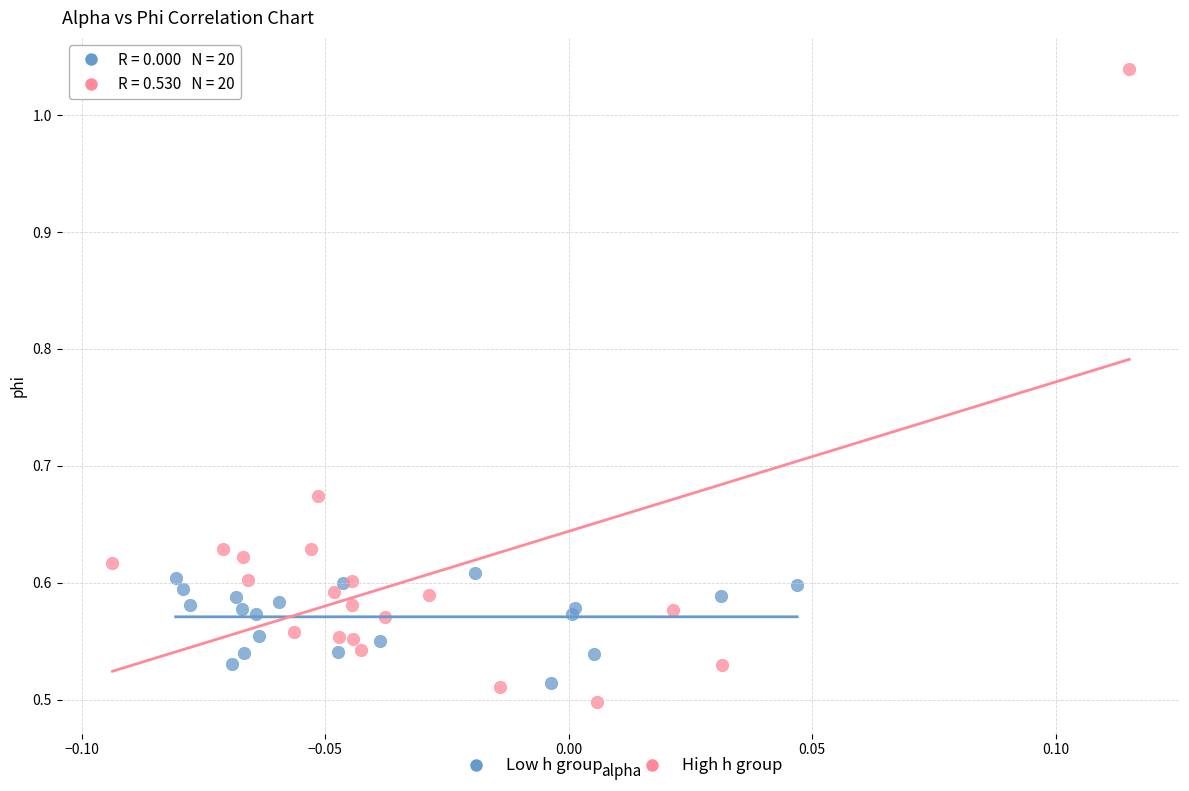

Which series reaches the maximum Y coordinate?

High h group